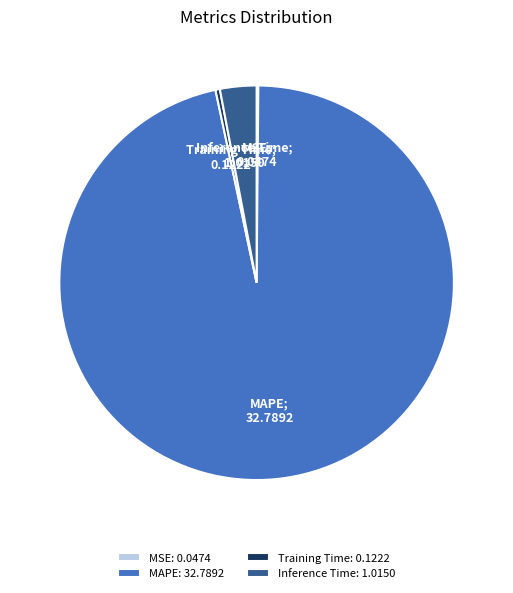

Which category has the biggest portion of the pie?

MAPE